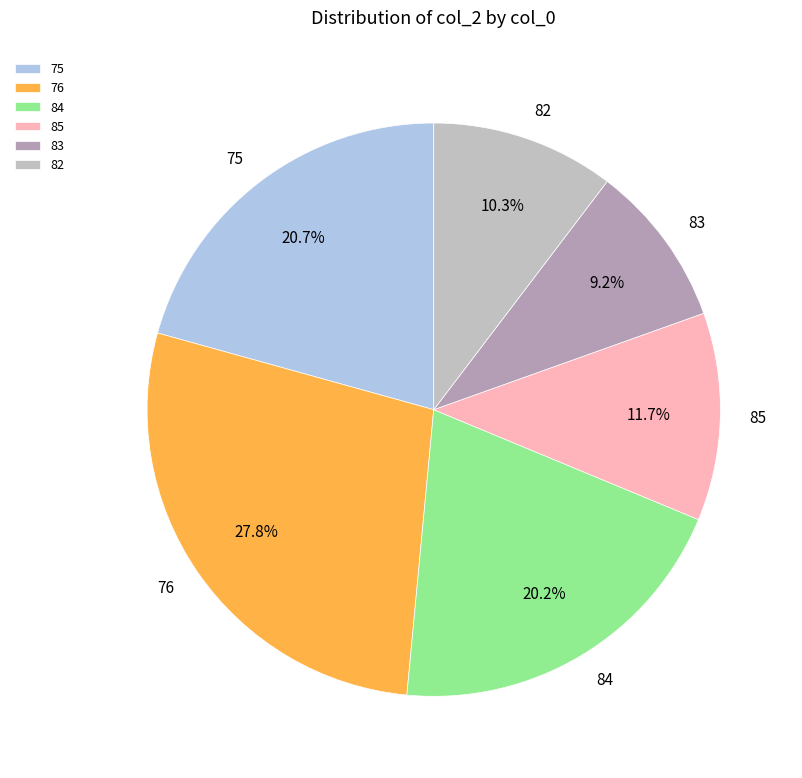

What is the ratio of the value at 76 to the value at 84?

1.4